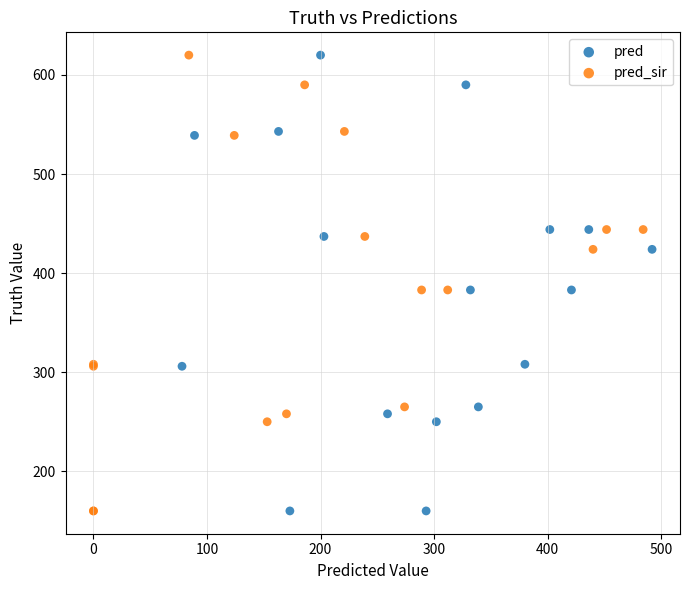

What are all the series names shown in the legend?

pred, pred_sir